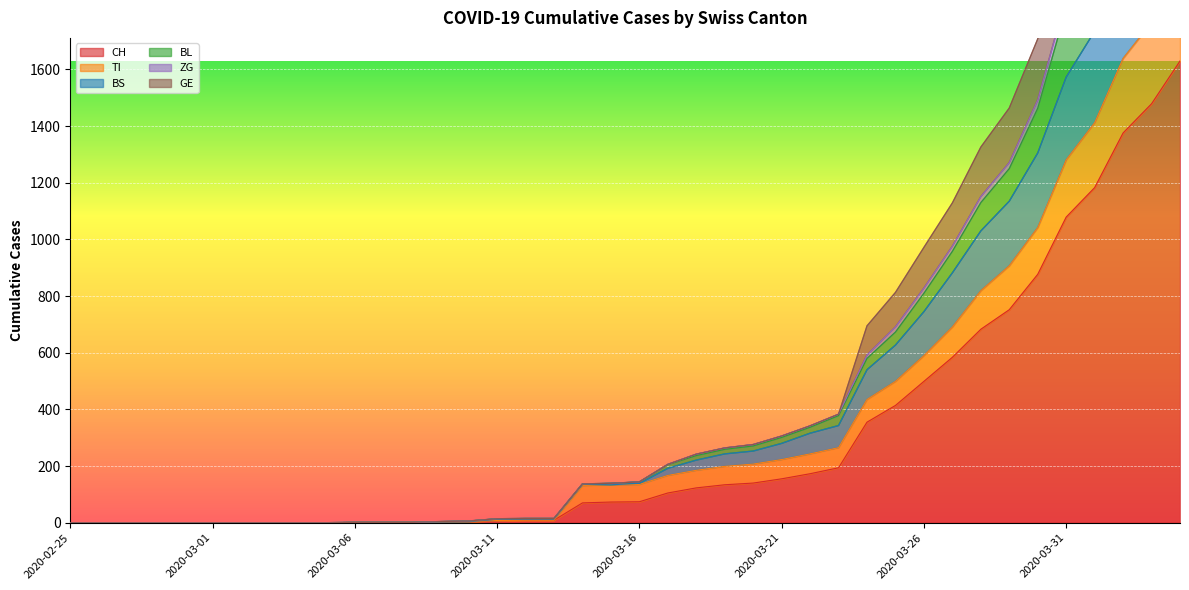

True or false: ZG has a value of 1 at 2020-03-07.

True